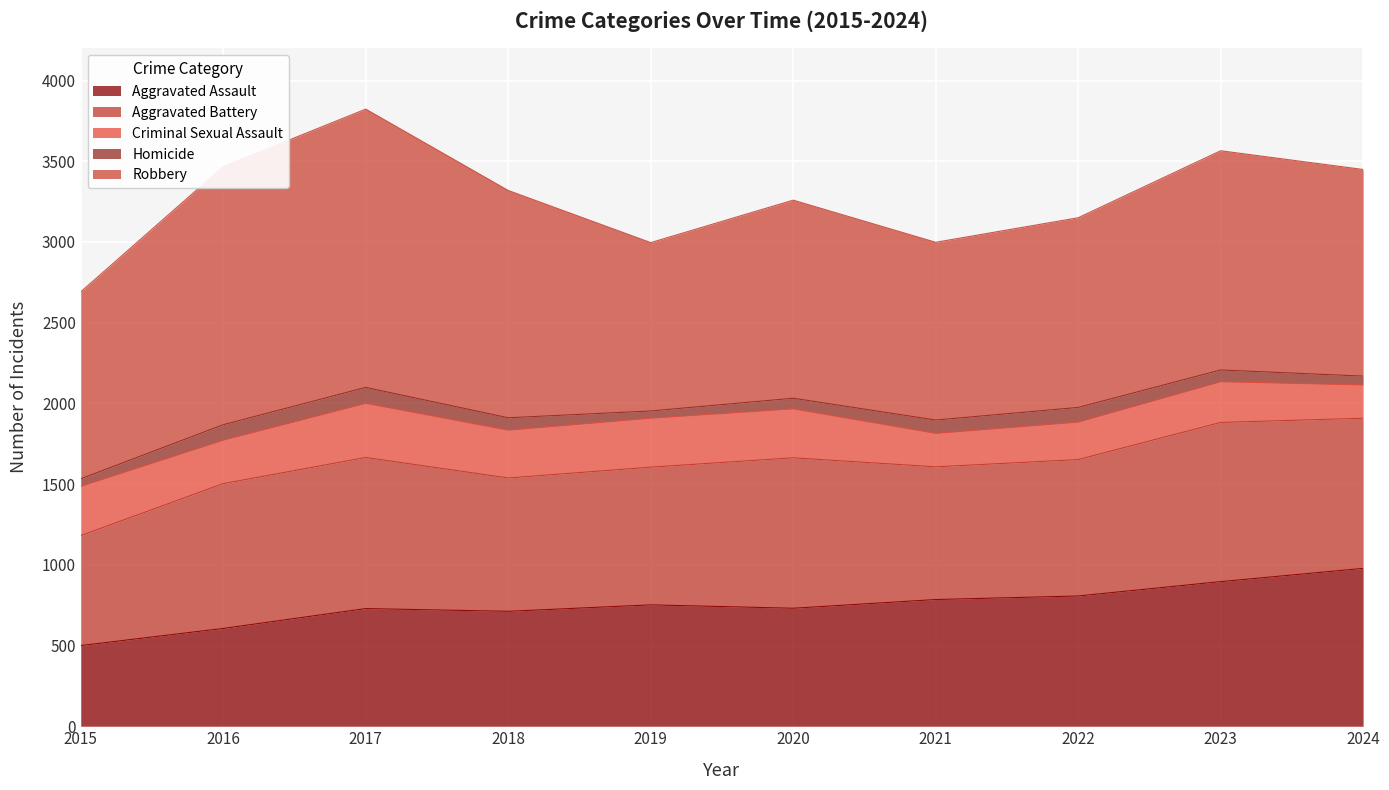

Reading right to left, extract all data points from this chart.

Aggravated Assault: 2024=978	2023=896	2022=807	2021=785	2020=731	2019=752	2018=712	2017=729	2016=606	2015=500
Aggravated Battery: 2024=930	2023=986	2022=845	2021=822	2020=932	2019=853	2018=826	2017=936	2016=897	2015=681
Criminal Sexual Assault: 2024=206	2023=252	2022=232	2021=207	2020=303	2019=303	2018=296	2017=335	2016=269	2015=305
Homicide: 2024=55	2023=73	2022=91	2021=83	2020=66	2019=45	2018=77	2017=99	2016=96	2015=47
Robbery: 2024=1280	2023=1358	2022=1175	2021=1101	2020=1227	2019=1043	2018=1408	2017=1724	2016=1599	2015=1158